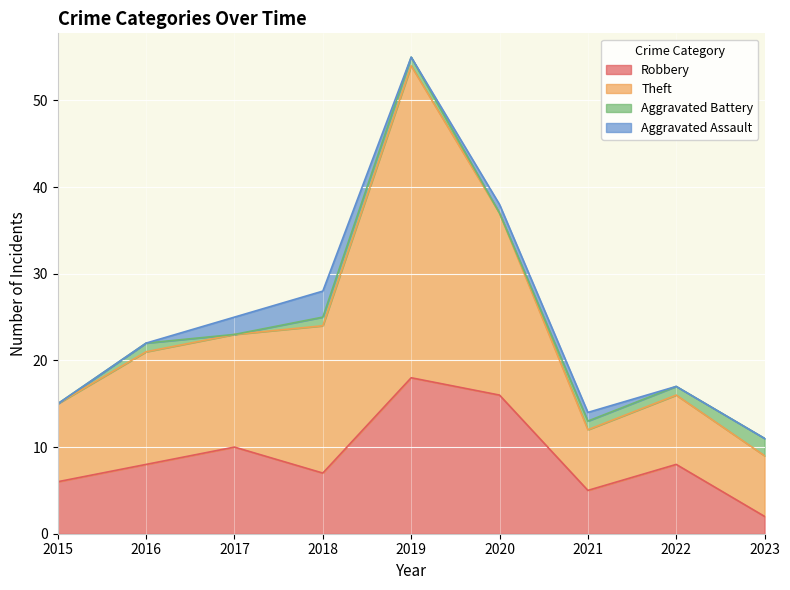

List the labels in order of Robbery value, largest first.

2019, 2020, 2017, 2016, 2022, 2018, 2015, 2021, 2023